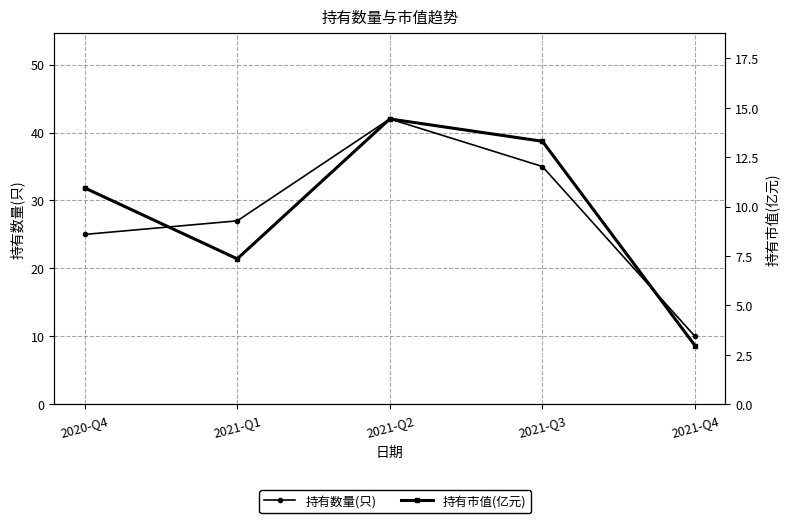

What is the difference between the 持有市值(亿元) values at 2021-Q3 and 2021-Q4?

10.3